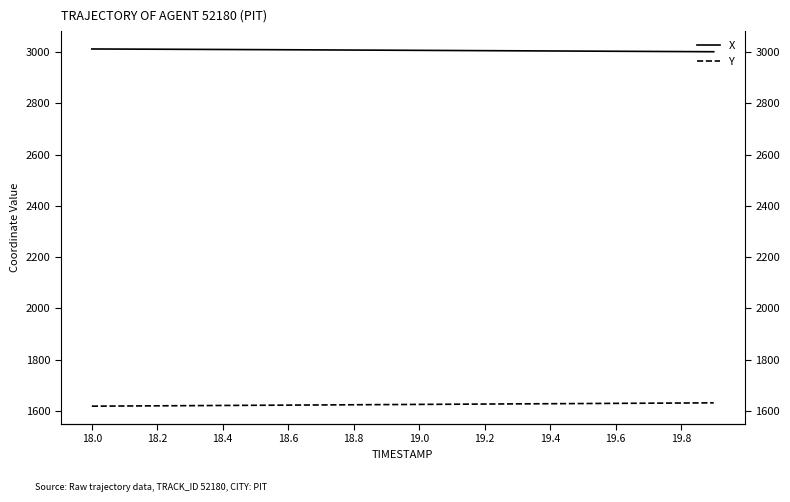

How many values in the X series exceed 3007?

11